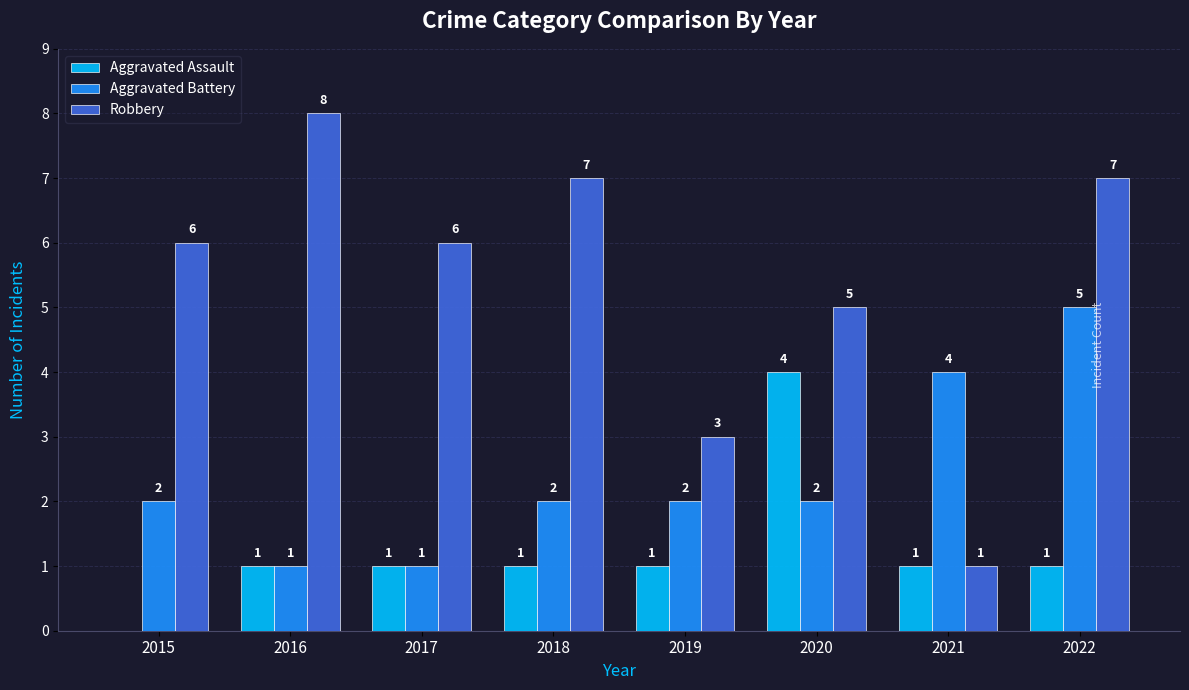

How many series are shown in this chart?

3